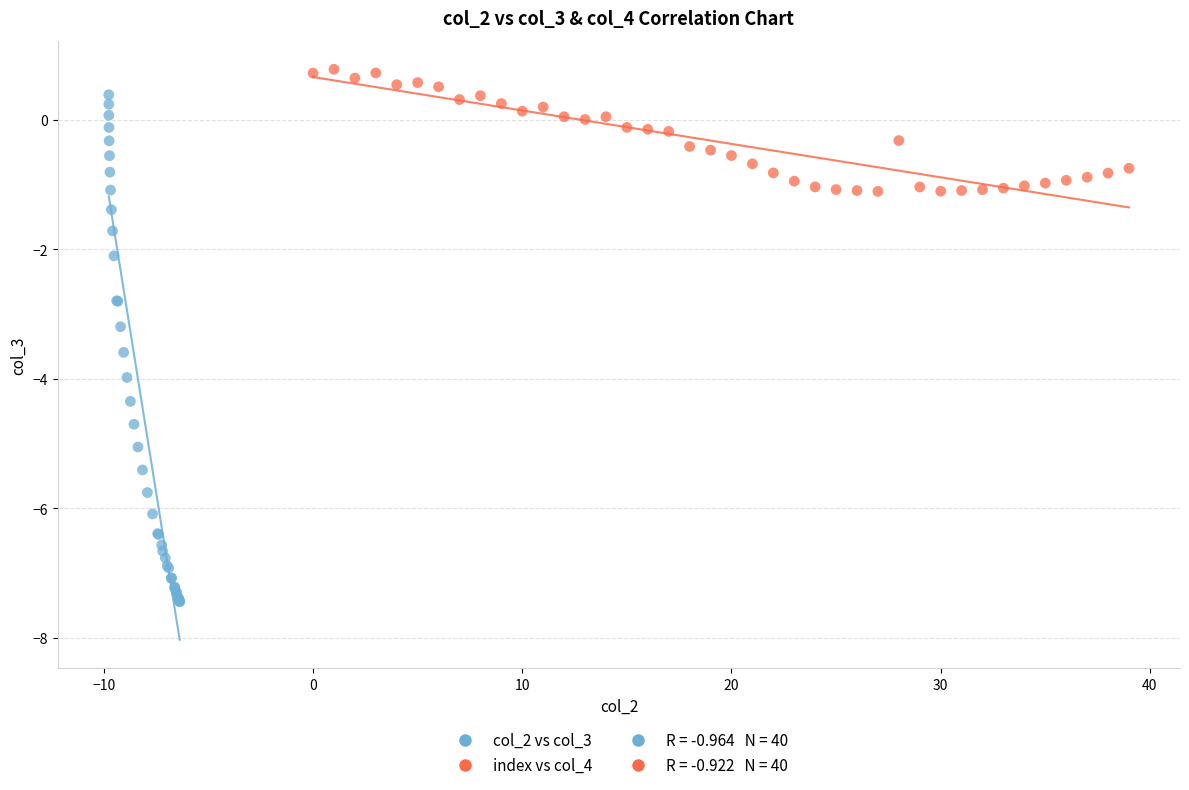

Which series reaches the maximum Y coordinate?

index vs col_4